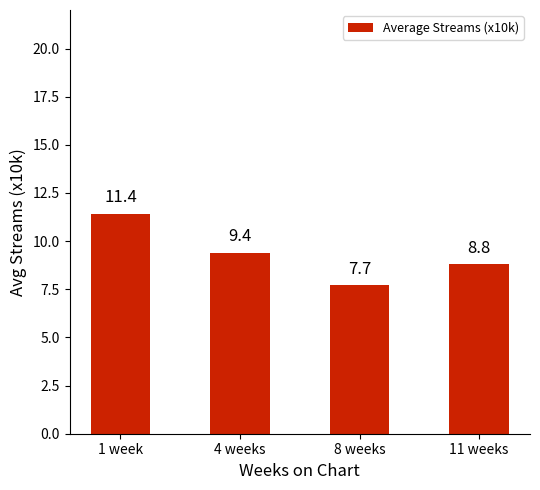

What is the greatest value displayed?

11.4